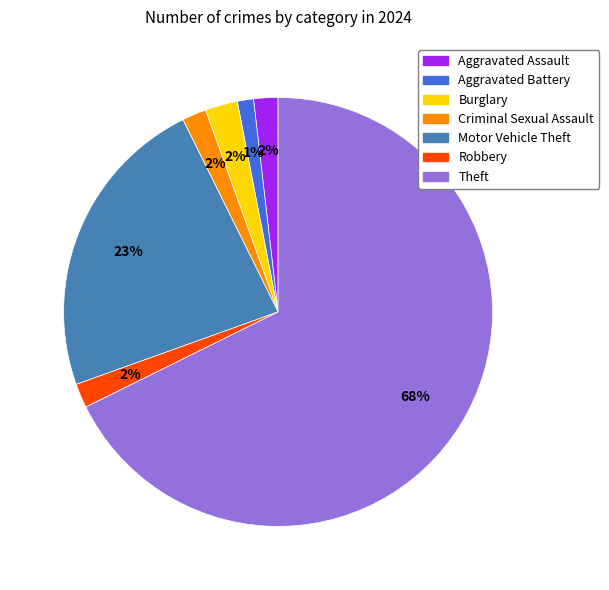

Which slice represents more than half of the pie?

Theft